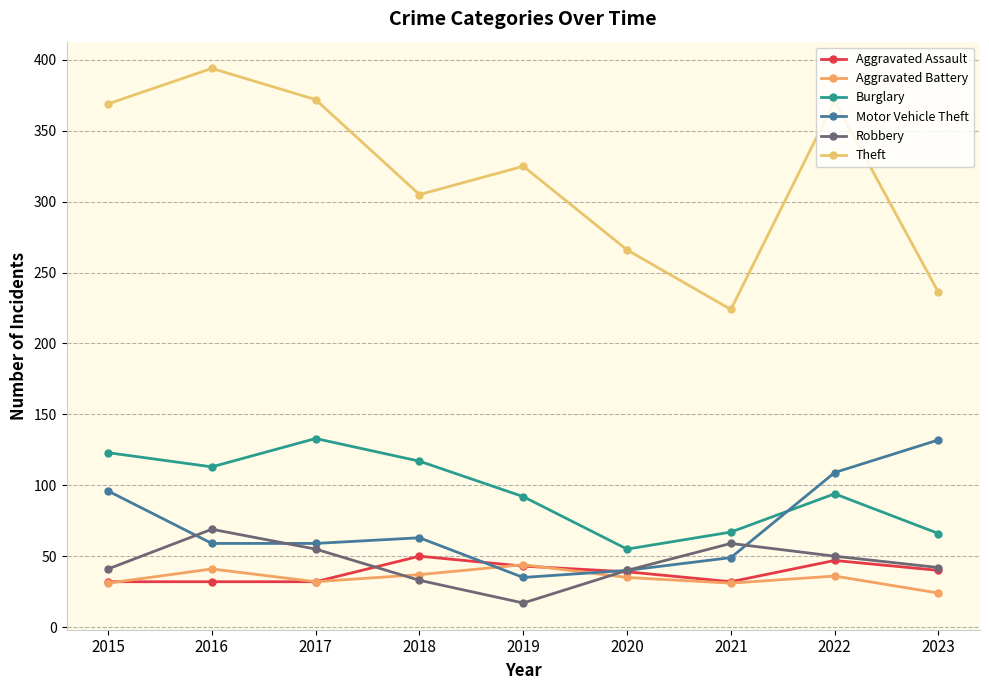

Which category has the highest value across all series?

2016